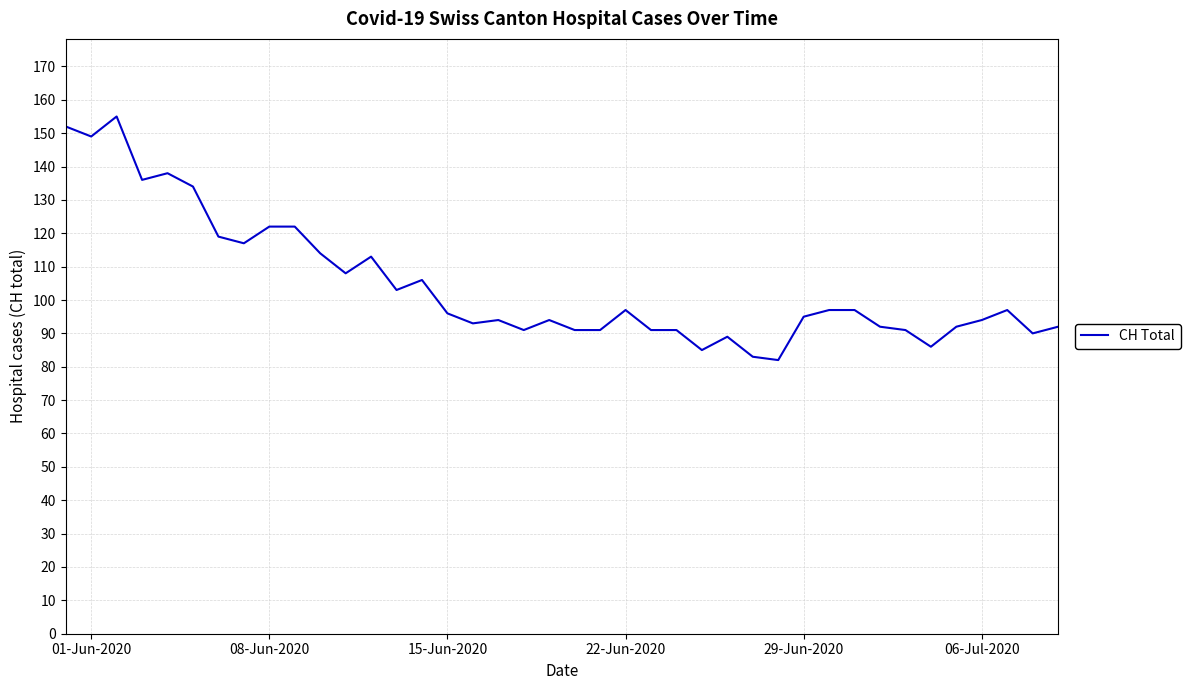

What is the difference between the maximum and minimum values?

73